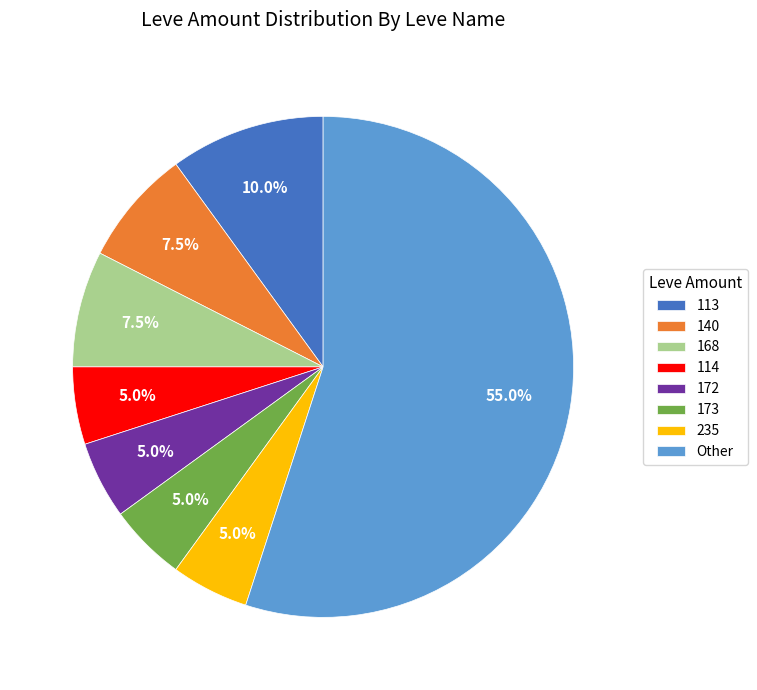

Between 168 and 173, which is larger?

168